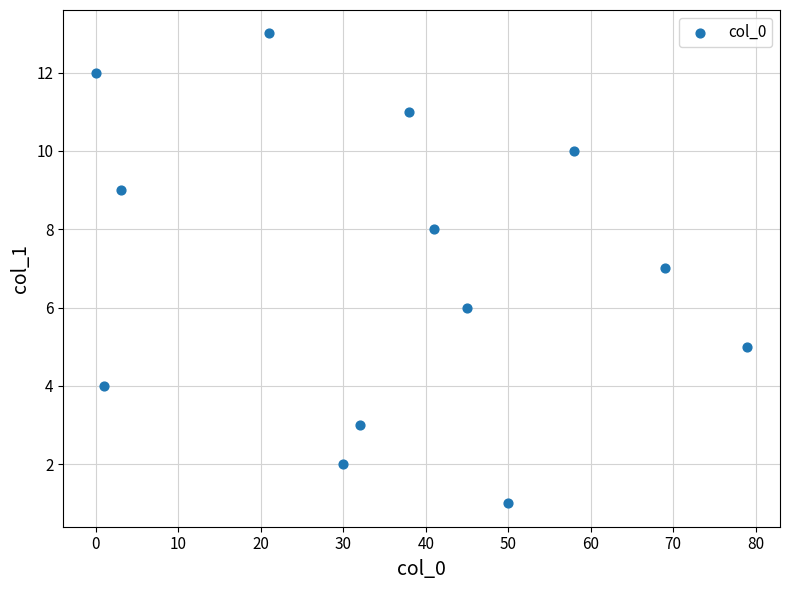

What is the range of X values (max minus min)?

79